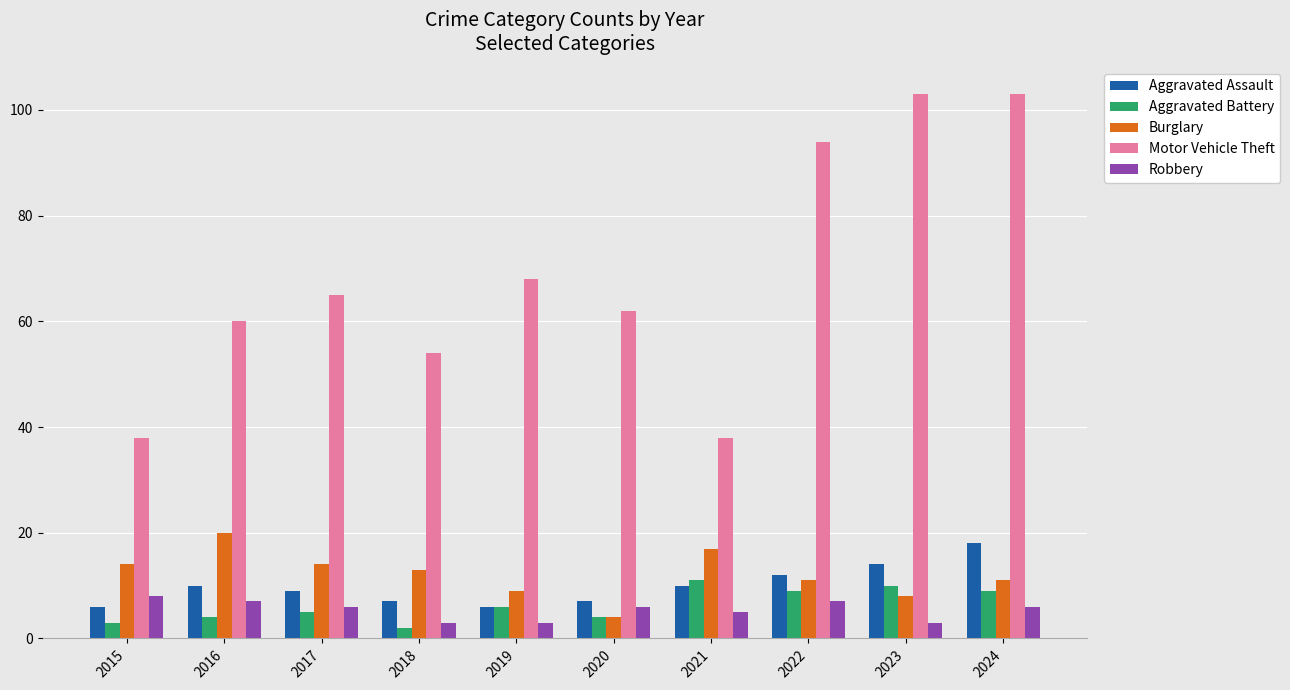

What are all the series names shown in the legend?

Aggravated Assault, Aggravated Battery, Burglary, Motor Vehicle Theft, Robbery